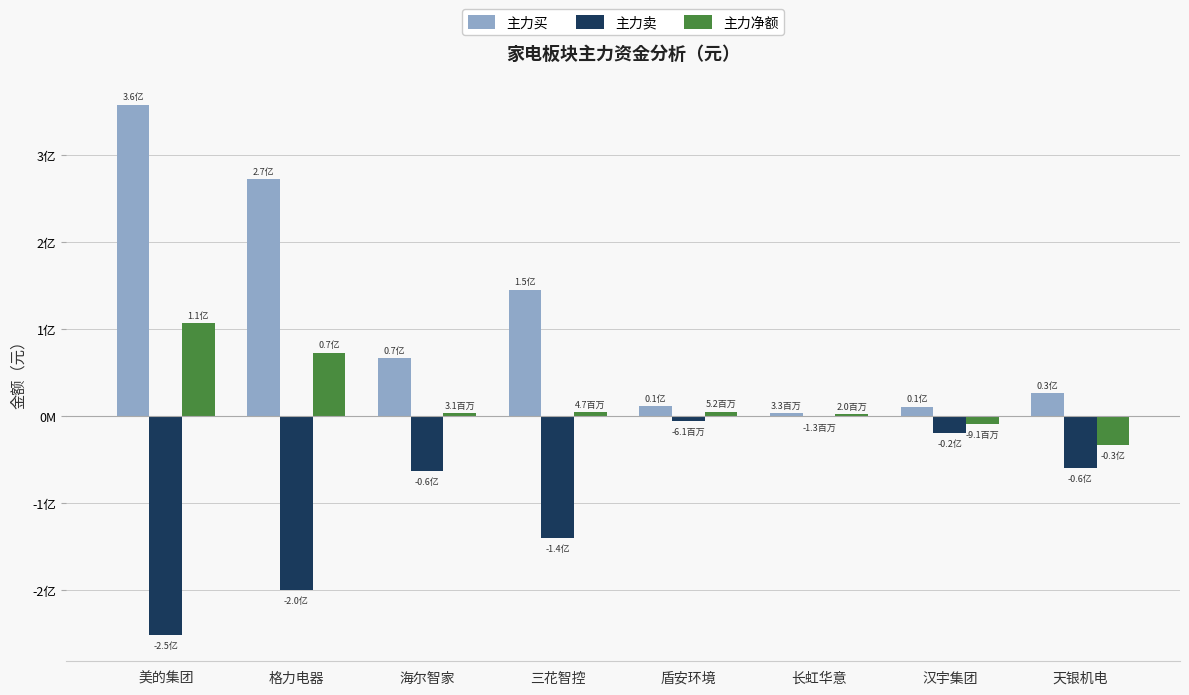

Are the bars horizontal?

No